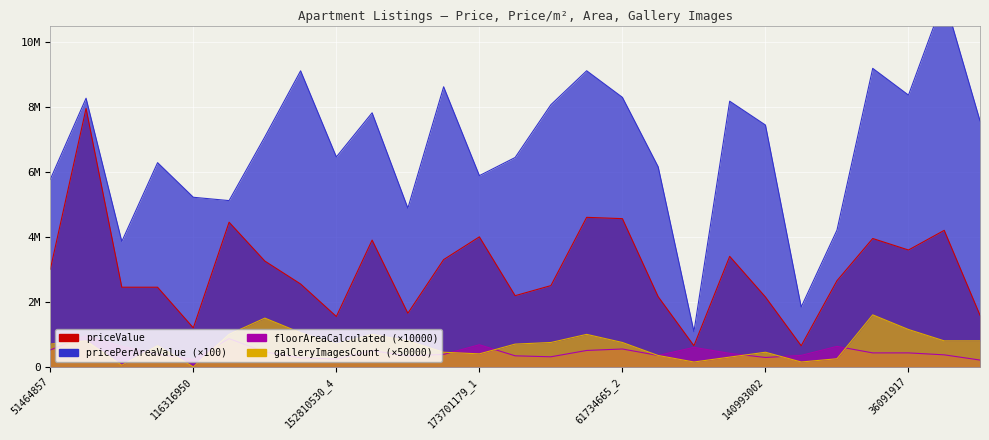

True or false: priceValue has a value of 2160000 at 61734665_3.

True